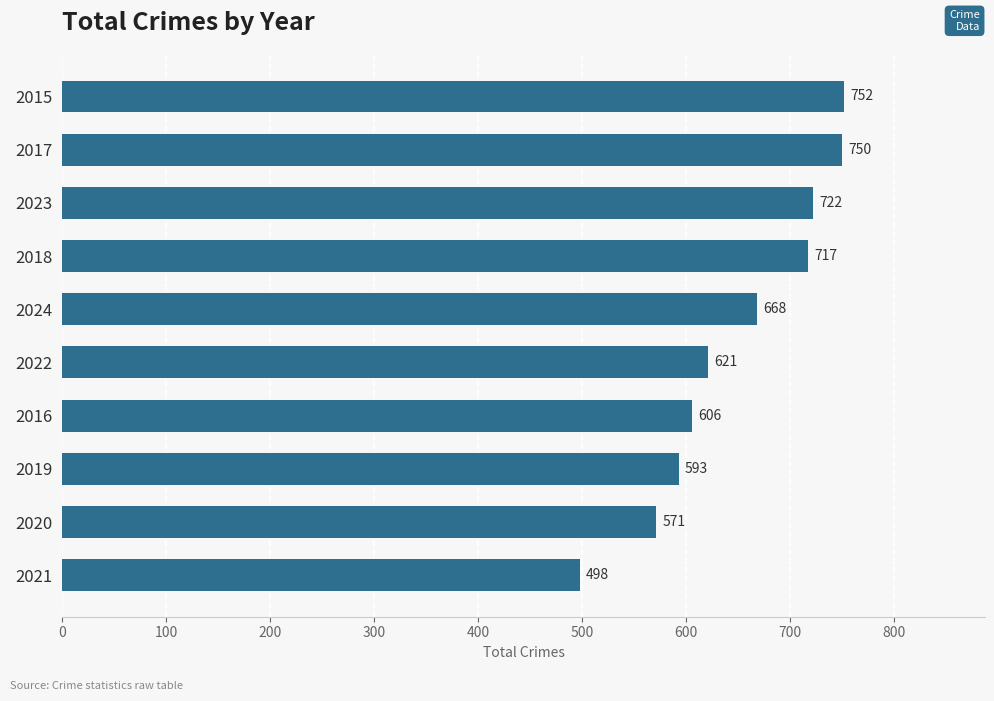

Reading top to bottom, extract all data points from this chart.

2015=752	2017=750	2023=722	2018=717	2024=668	2022=621	2016=606	2019=593	2020=571	2021=498